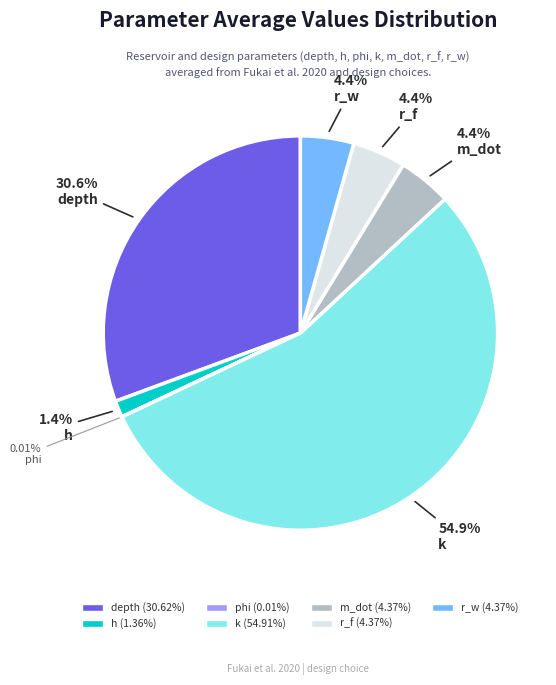

Which slice is the largest?

k